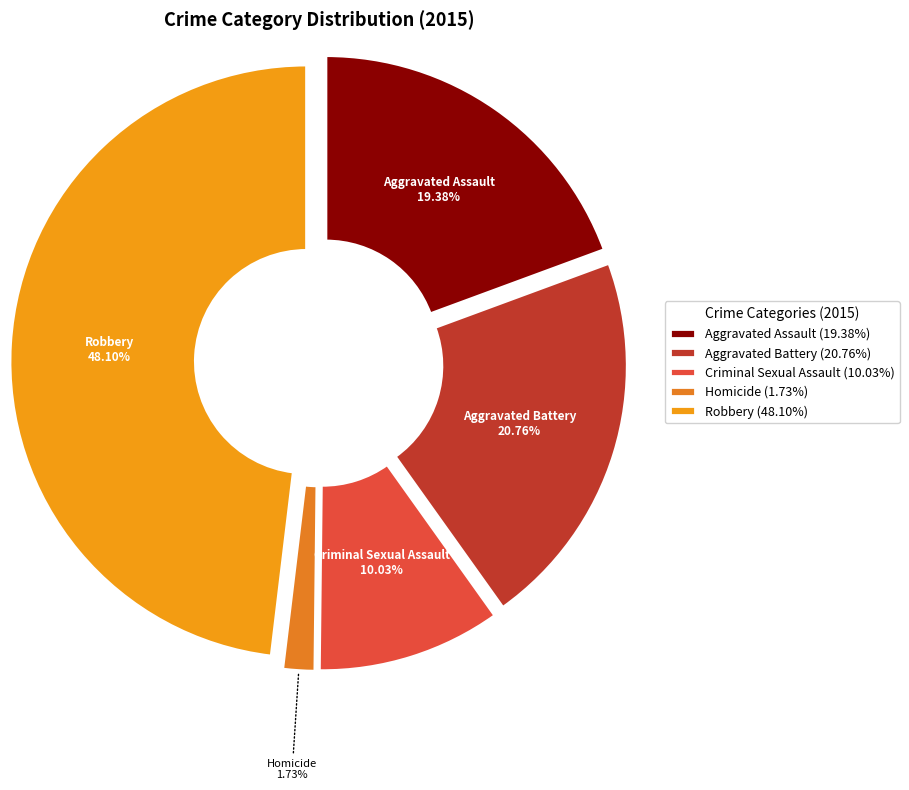

Is there any slice that represents more than half of the pie?

No